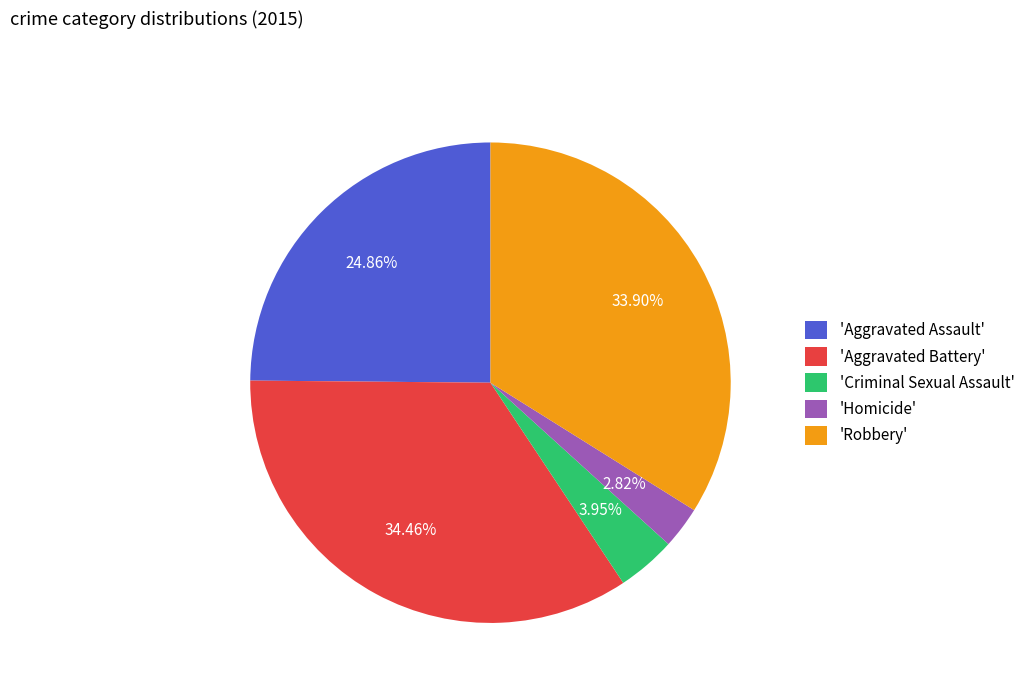

What is the ratio of the value at 'Aggravated Assault' to the value at 'Criminal Sexual Assault'?

6.3